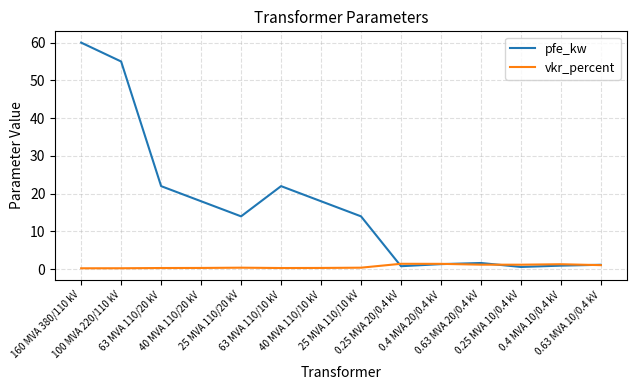

Is this an area chart (filled region under the line)?

No